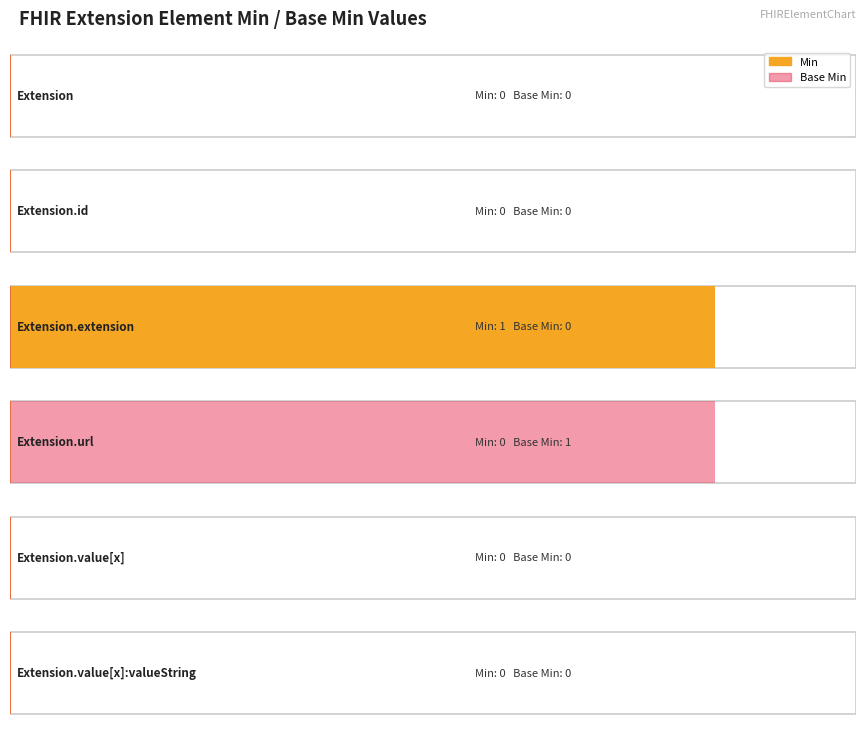

Reading left to right, what are all the values shown in this chart?

Min: Extension=0	Extension.id=0	Extension.extension=1	Extension.url=0	Extension.value[x]=0	Extension.value[x]:valueString=0
Base Min: Extension=0	Extension.id=0	Extension.extension=0	Extension.url=1	Extension.value[x]=0	Extension.value[x]:valueString=0